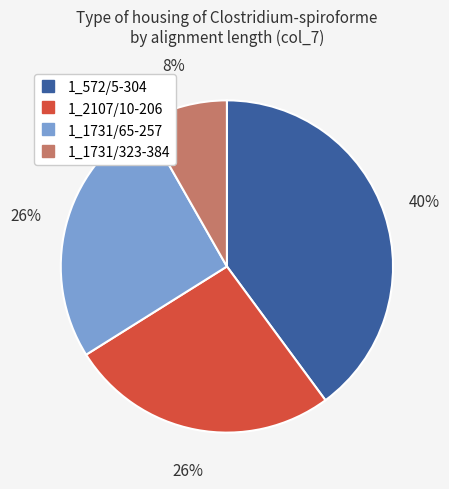

Is the sum of 1_1731/65-257 and 1_1731/323-384 greater than half?

No